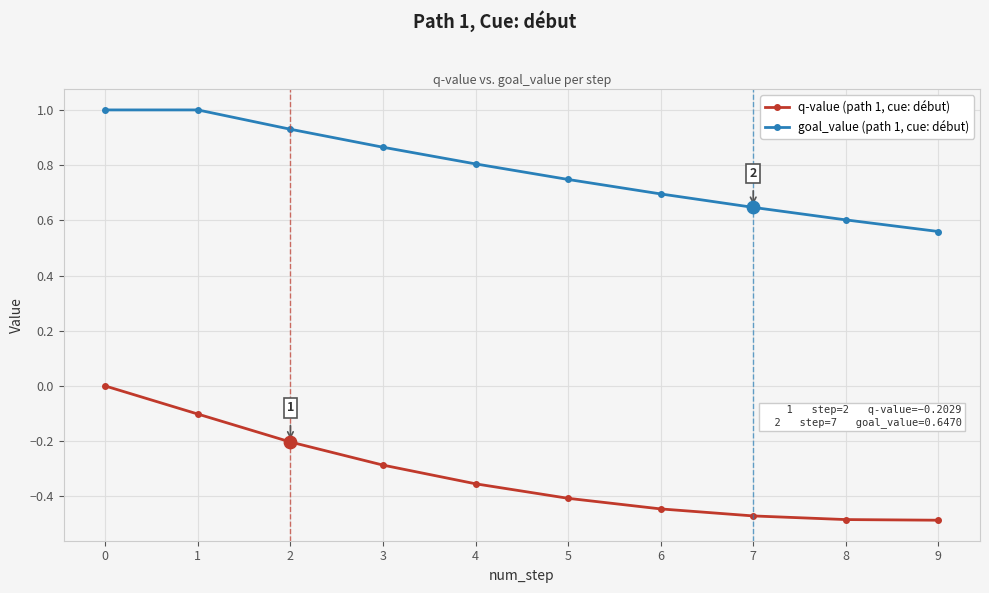

Which series has the largest range (max minus min)?

q-value (path 1, cue: début)